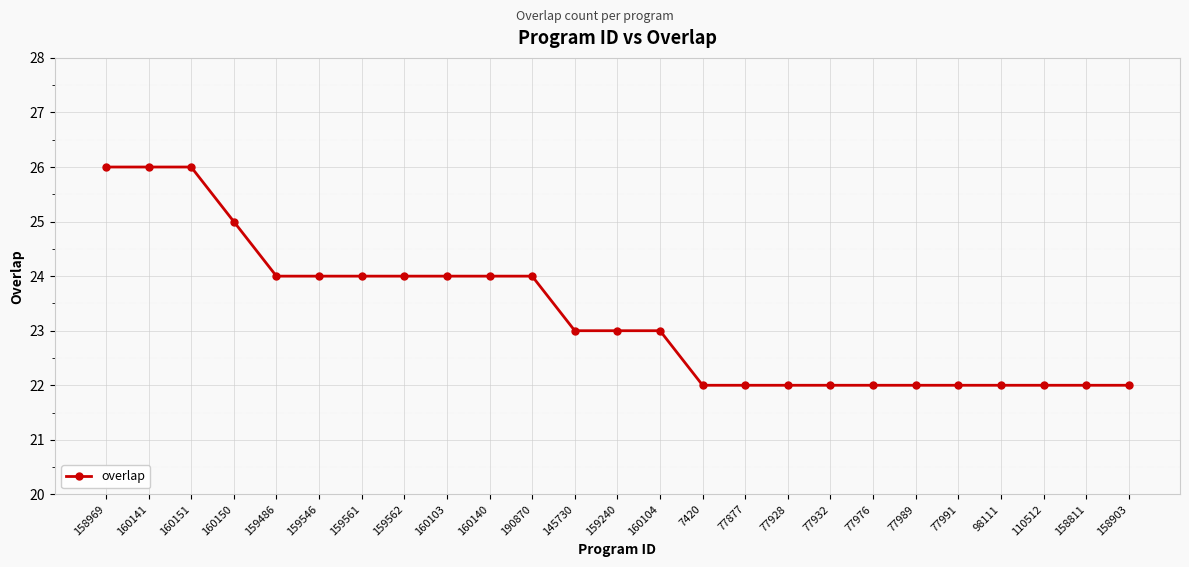

What position from the left is 159486?

5